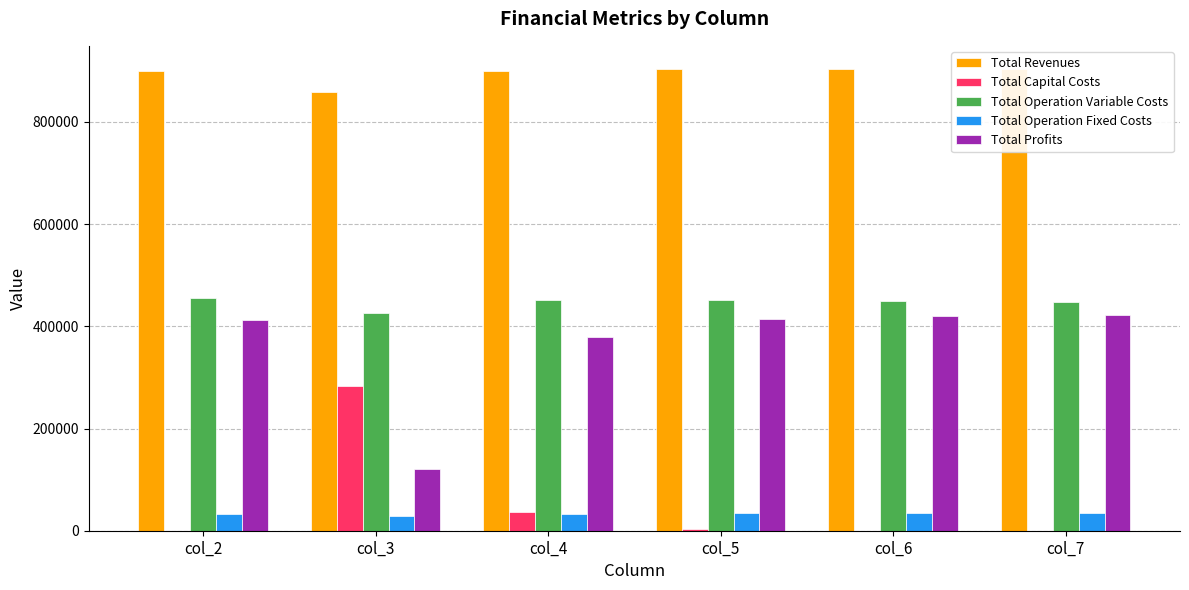

What are all the series names shown in the legend?

Total Revenues, Total Capital Costs, Total Operation Variable Costs, Total Operation Fixed Costs, Total Profits